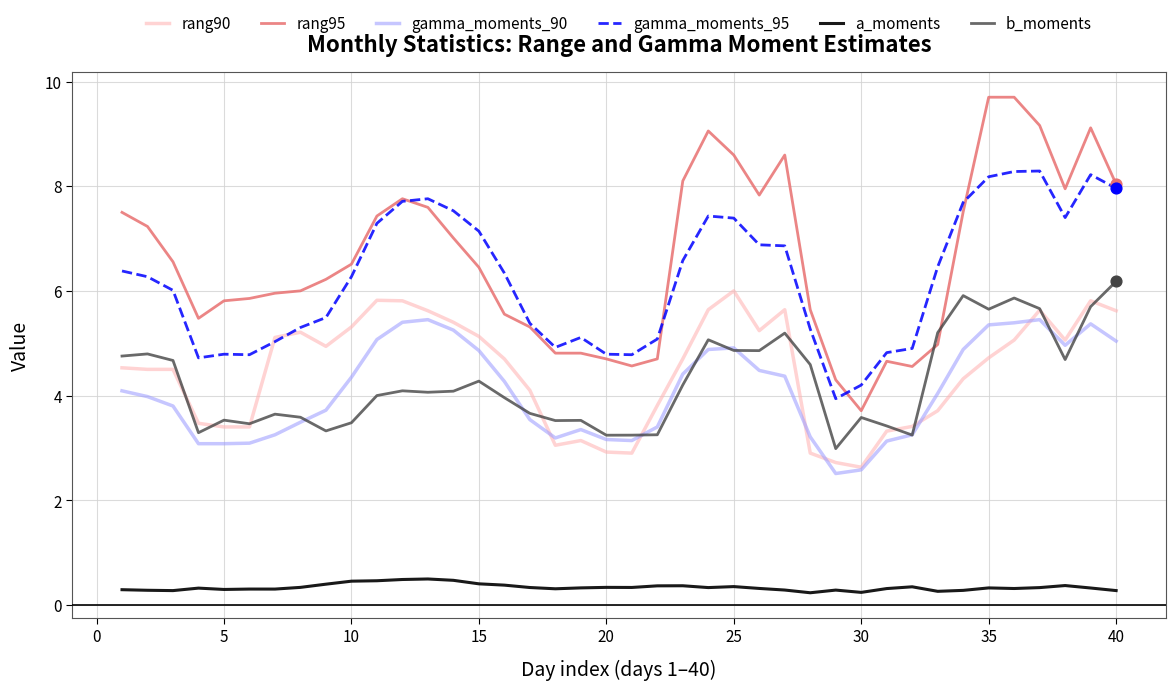

Which series has the widest spread of values?

rang95